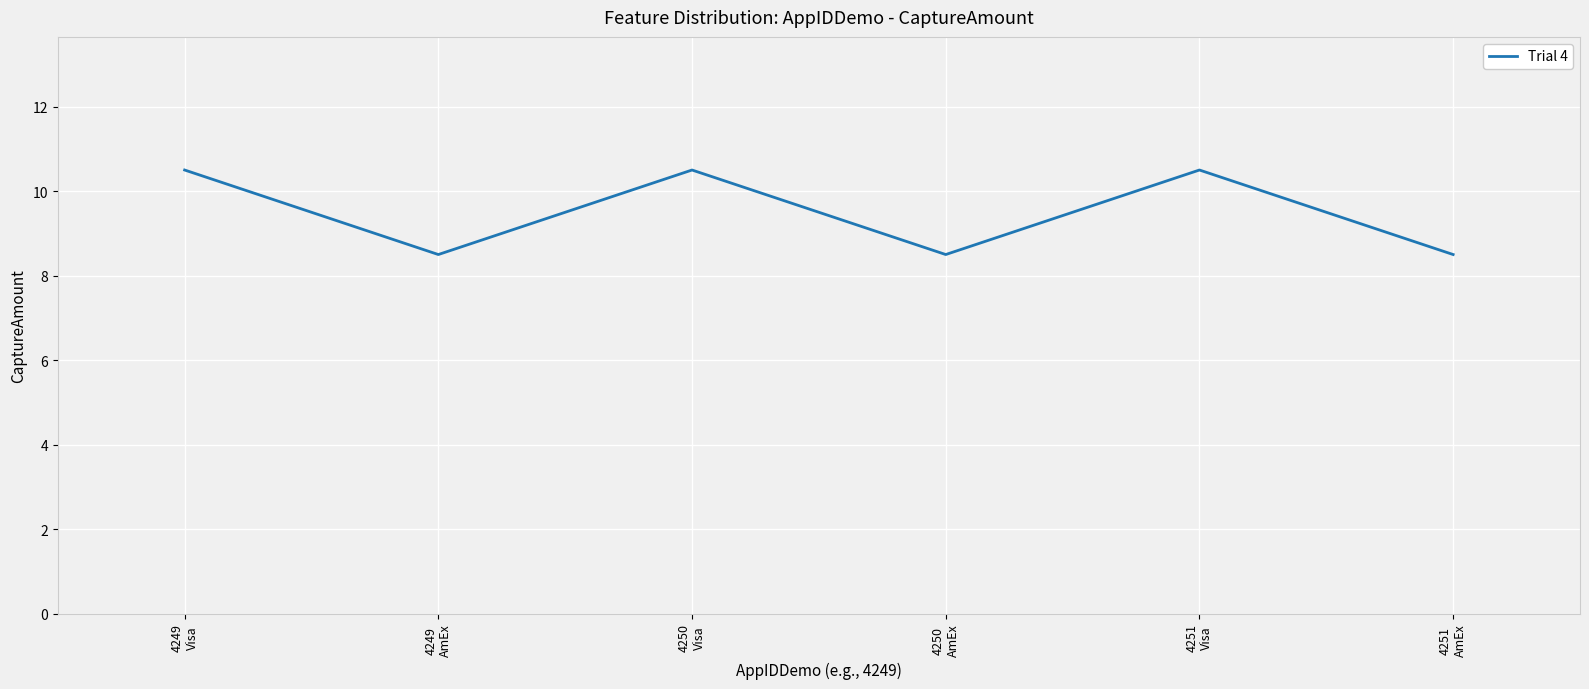

Reading left to right, what are all the values shown in this chart?

10.5	8.5	10.5	8.5	10.5	8.5